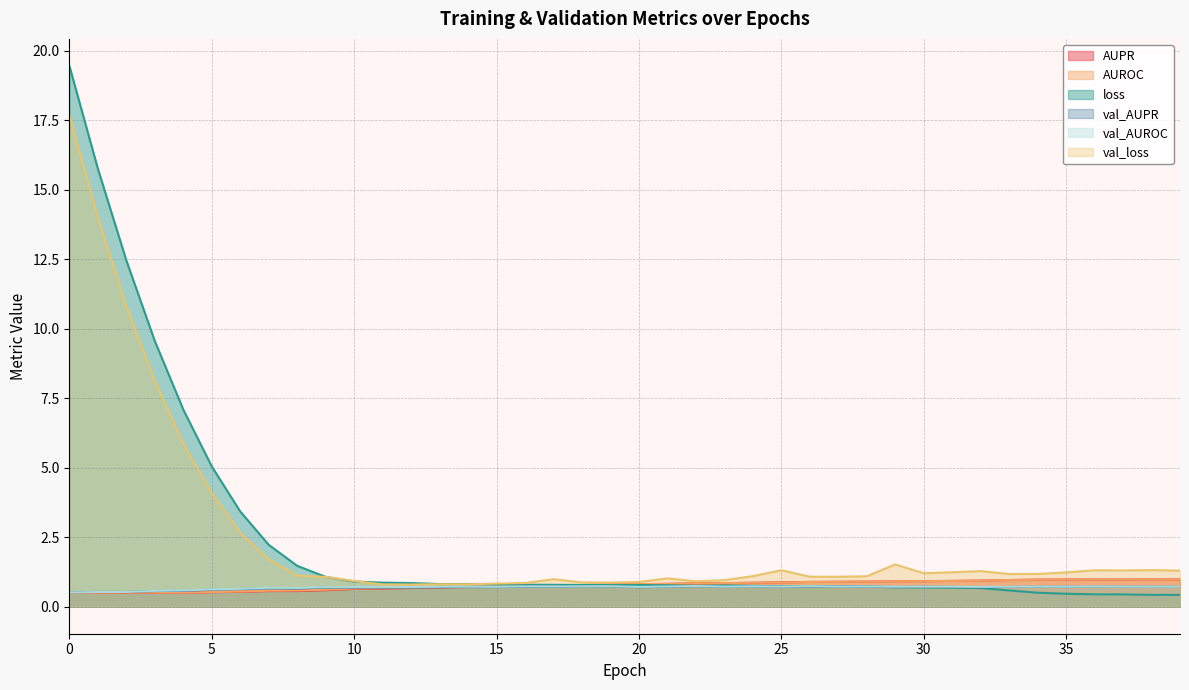

Is the value of AUROC at 34 greater than the value of AUPR at 33?

Yes